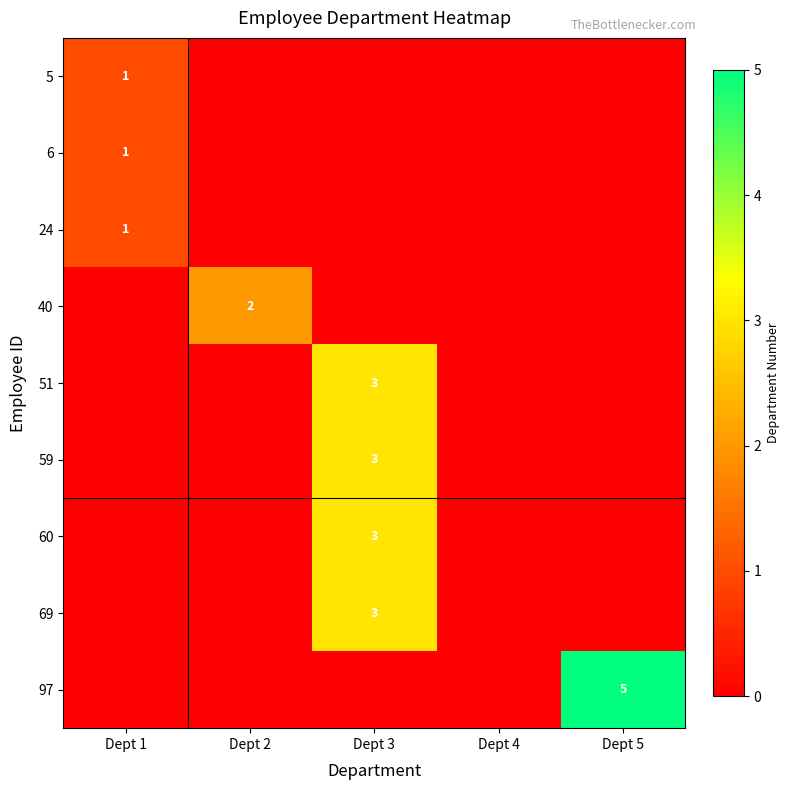

Is it true that 60 equals 5 at Dept 3?

False